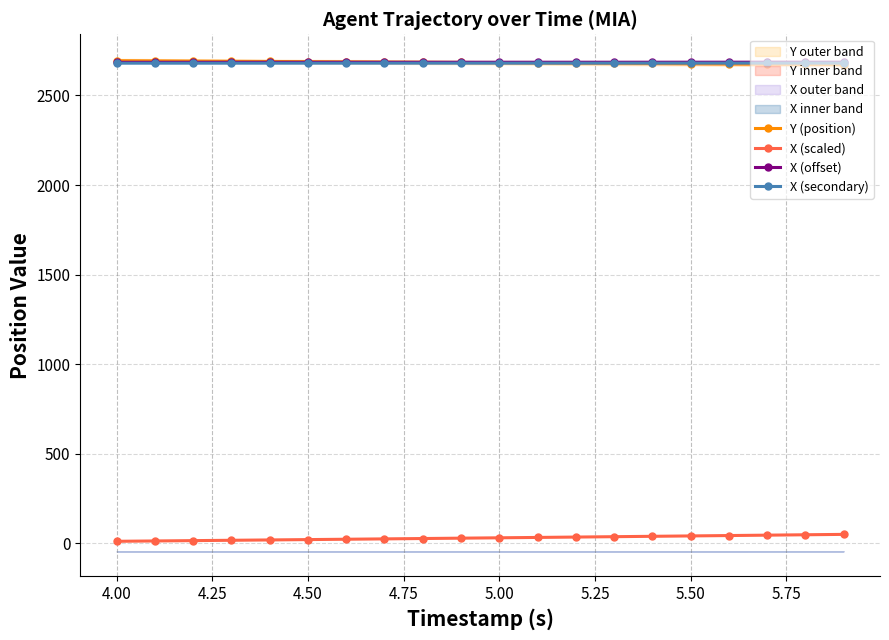

True or false: X (offset) and X (secondary) intersect in this chart.

False